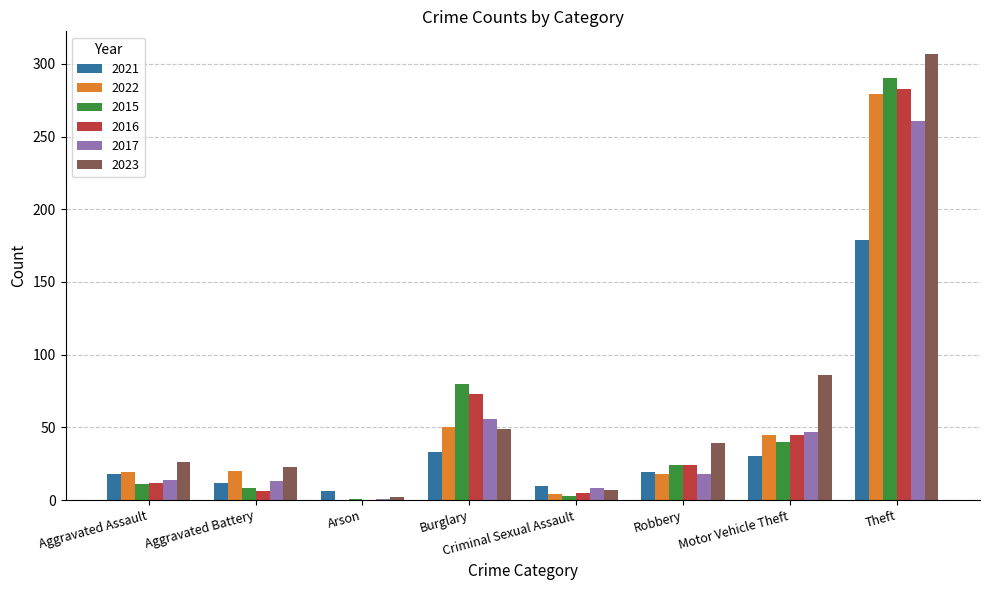

What is the highest value of the 2015 series?

290